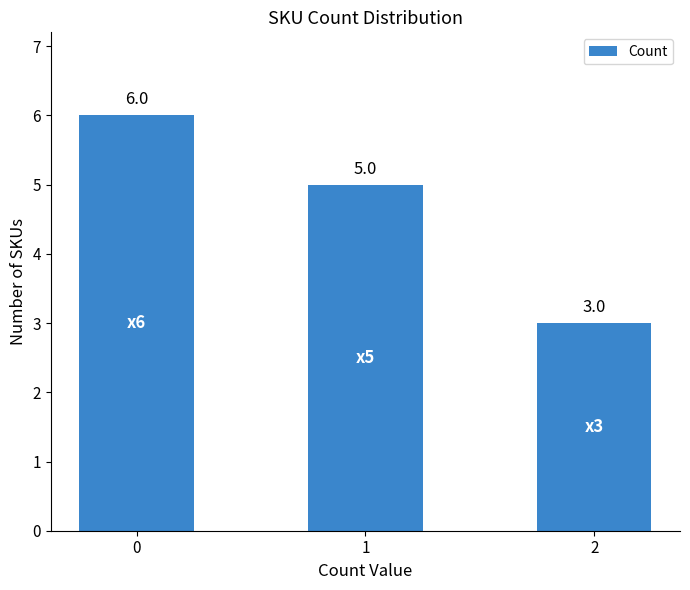

What is the average value?

5